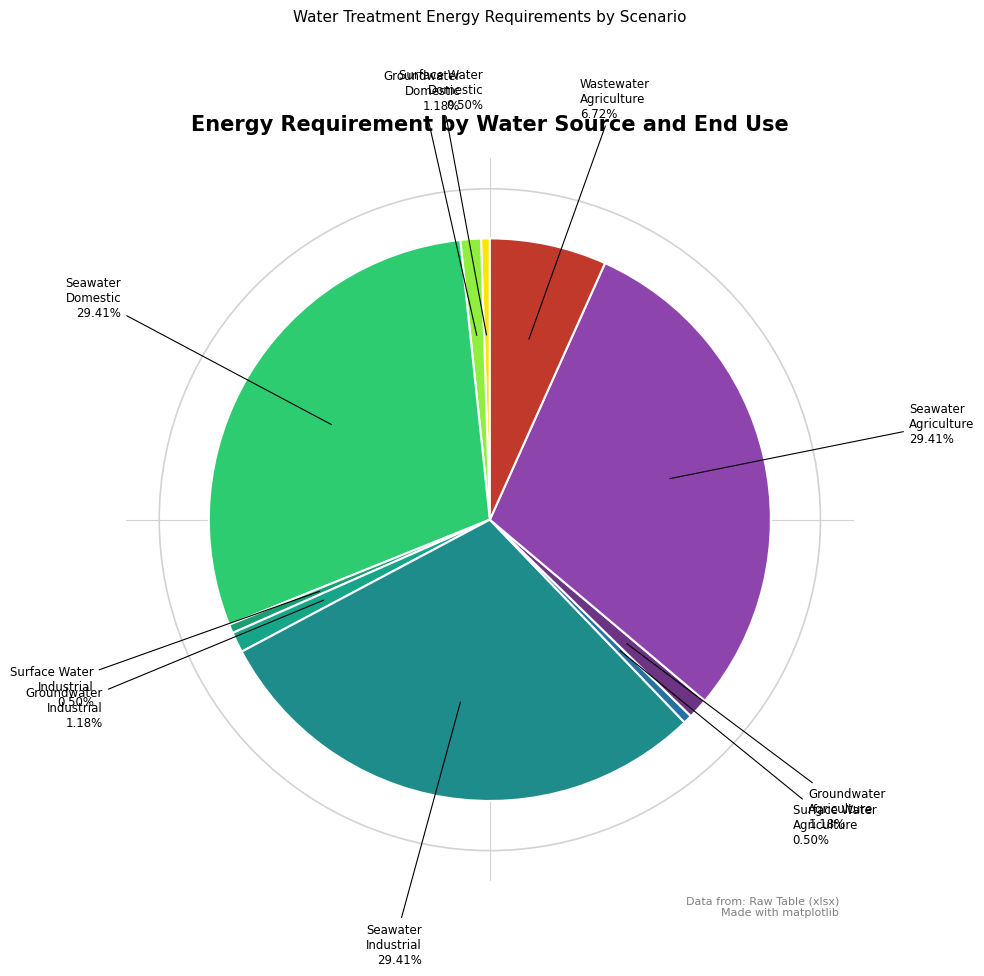

Is the sum of Seawater Domestic and Seawater Industrial greater than half?

Yes